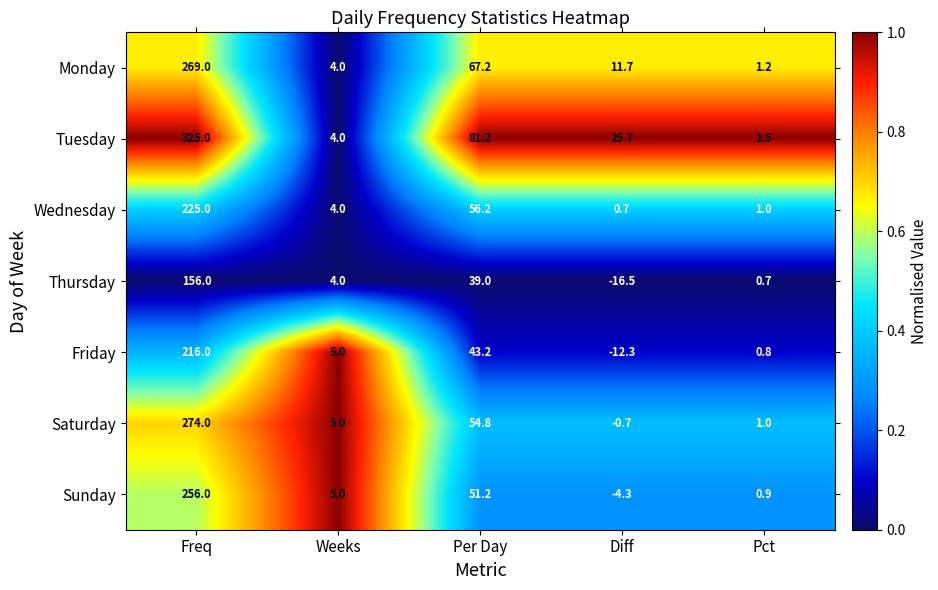

What is the average value of the Thursday series?

36.6